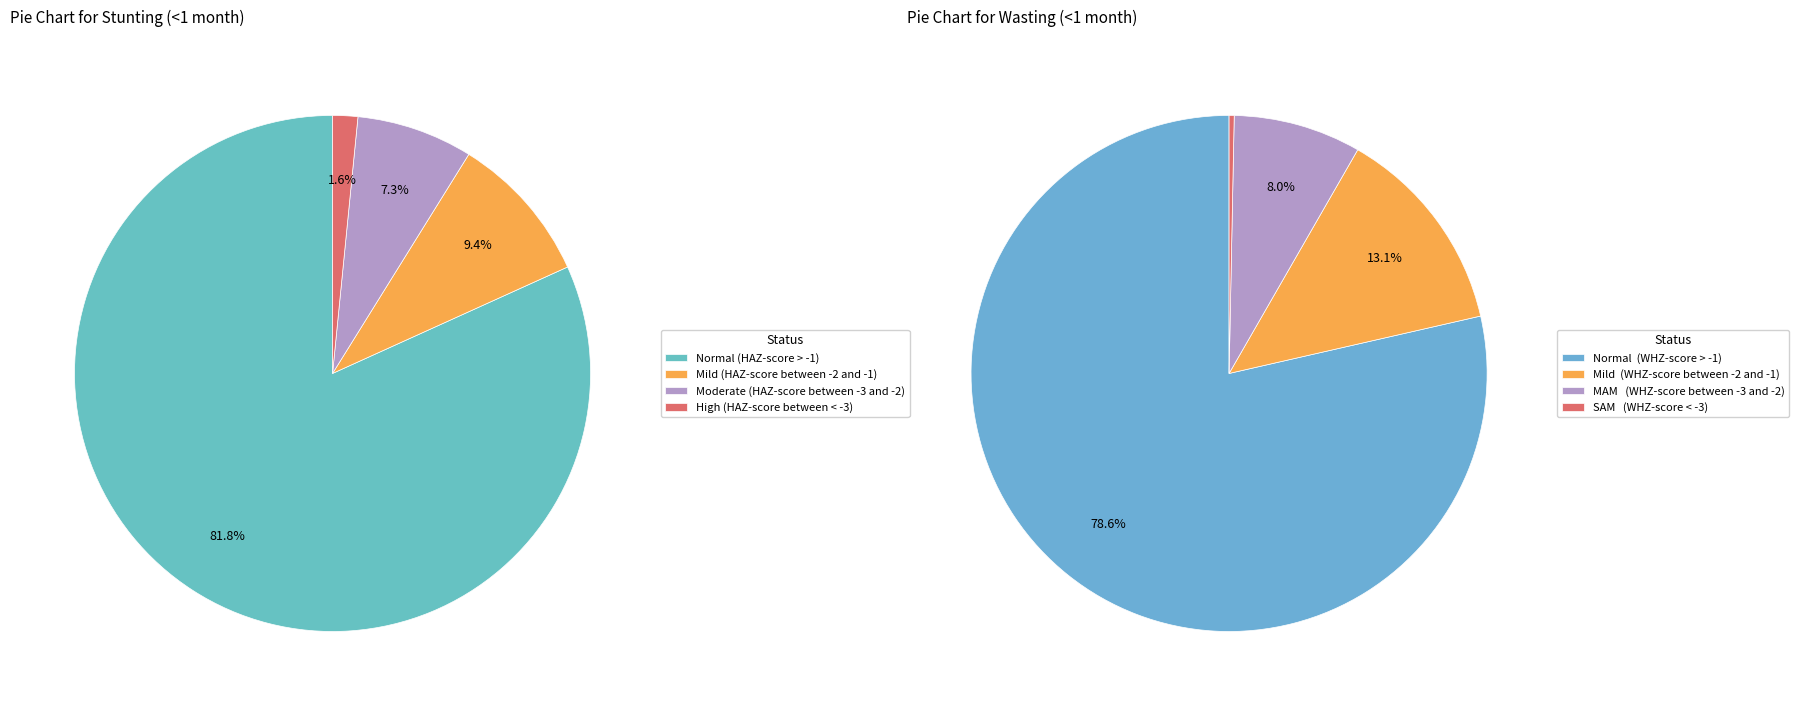

Count the number of slices in the pie.

4